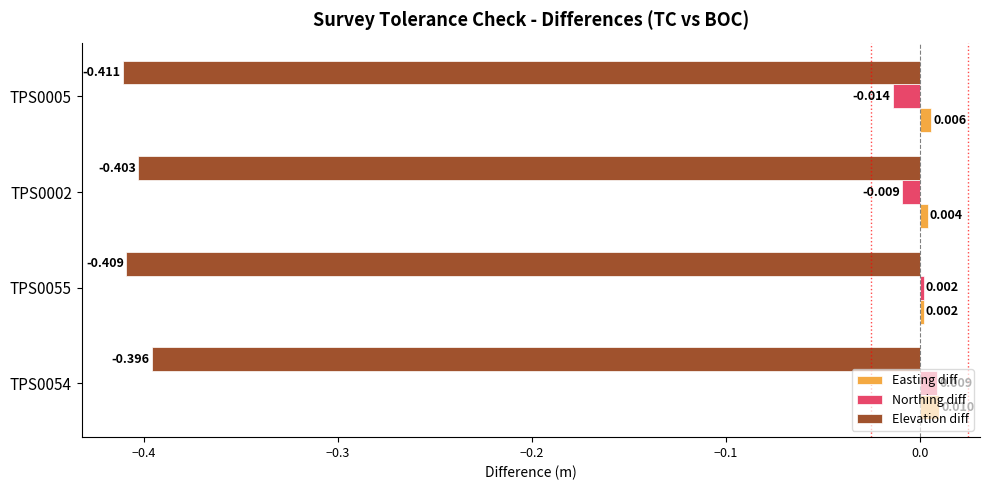

Which series has the largest total across all categories?

Easting diff